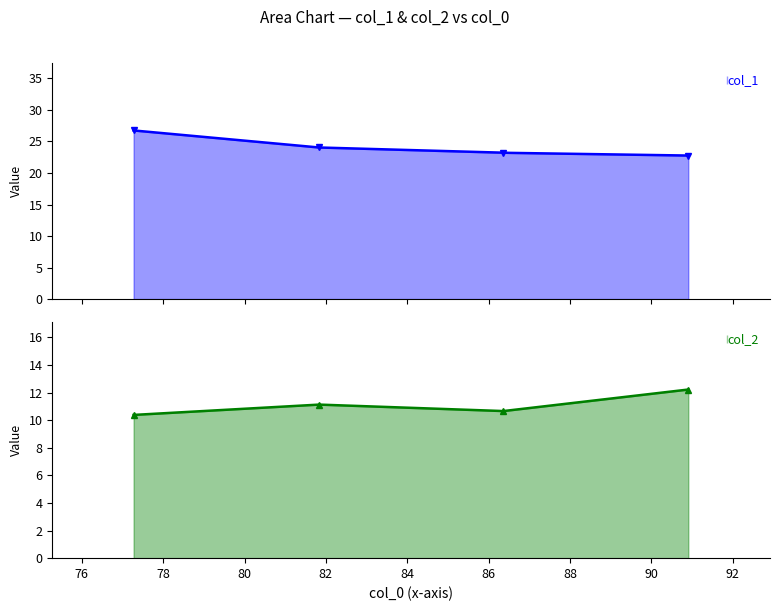

Reading left to right, transcribe all the data shown in this chart.

col_1: 26.8	24.1	23.2	22.8
col_2: 10.4	11.1	10.7	12.2